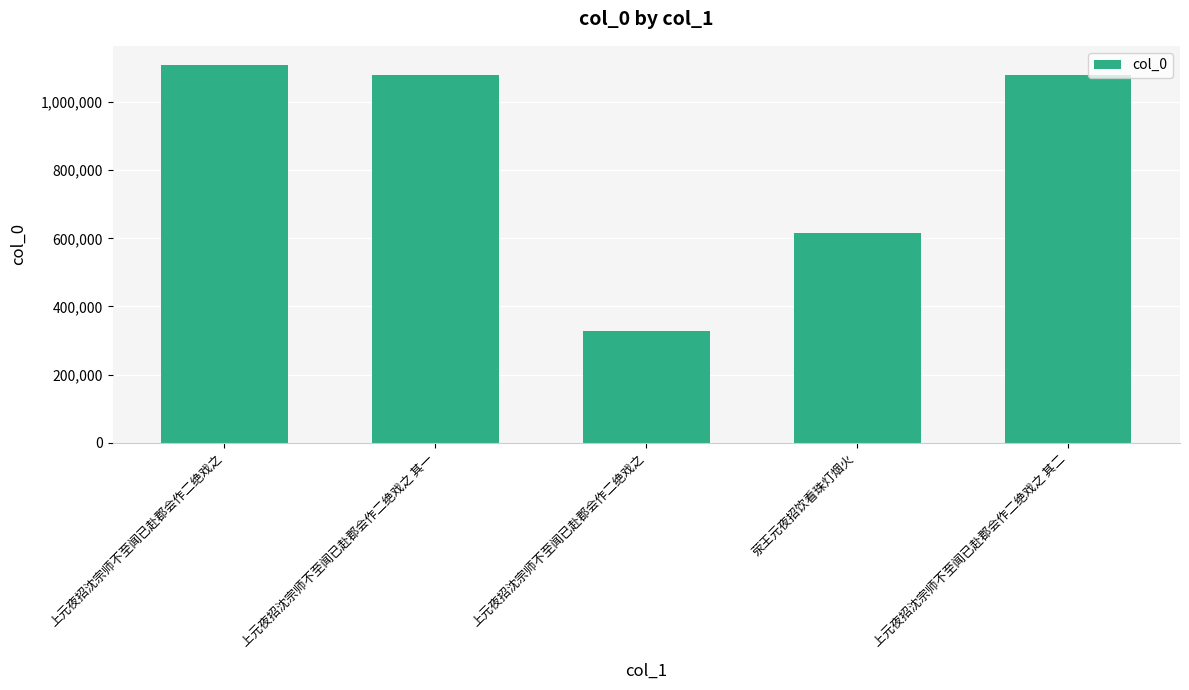

What is the average value?

842824